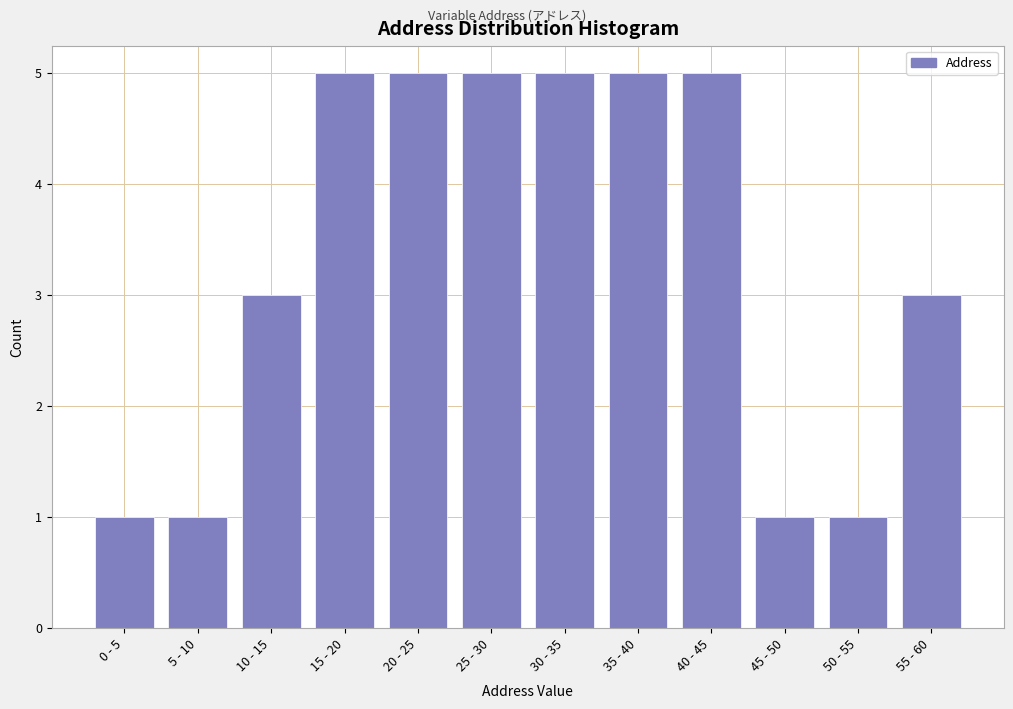

Reading left to right, transcribe all the data shown in this chart.

1	1	3	5	5	5	5	5	5	1	1	3